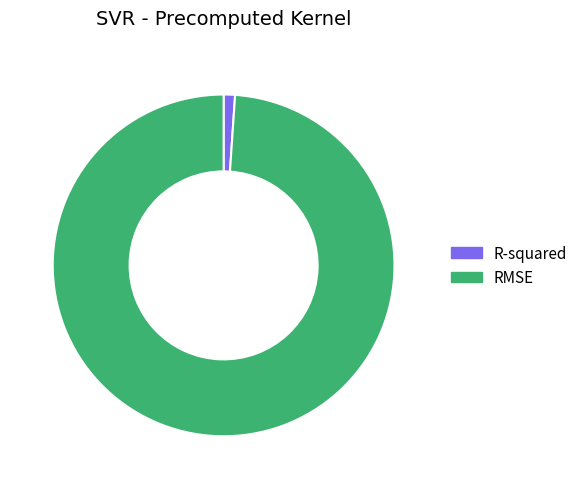

True or false: RMSE accounts for 90% of the total.

False